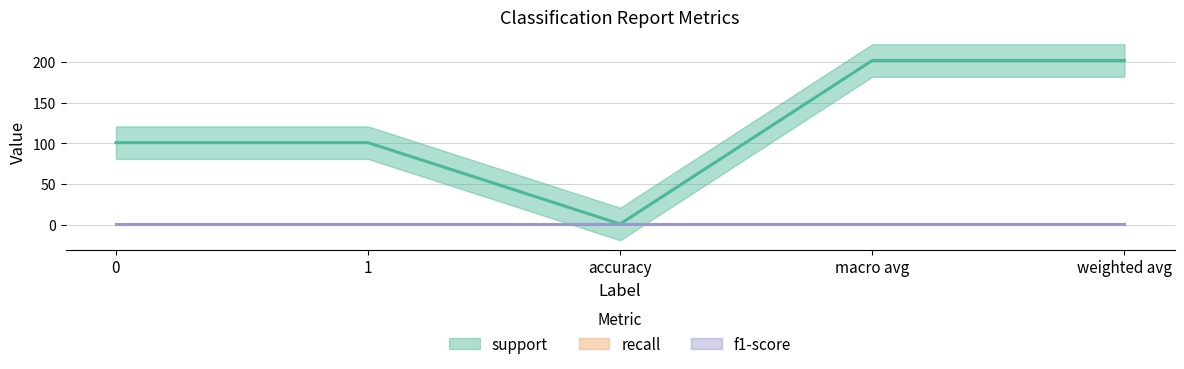

List the series in order of their peak value, highest first.

support, recall, f1-score